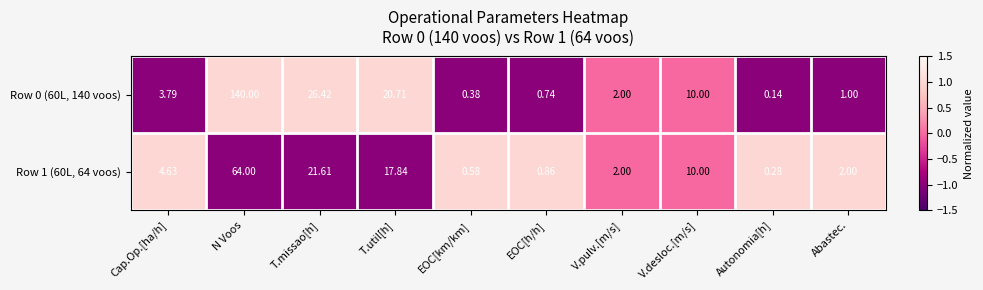

Count the number of data series in this chart.

2